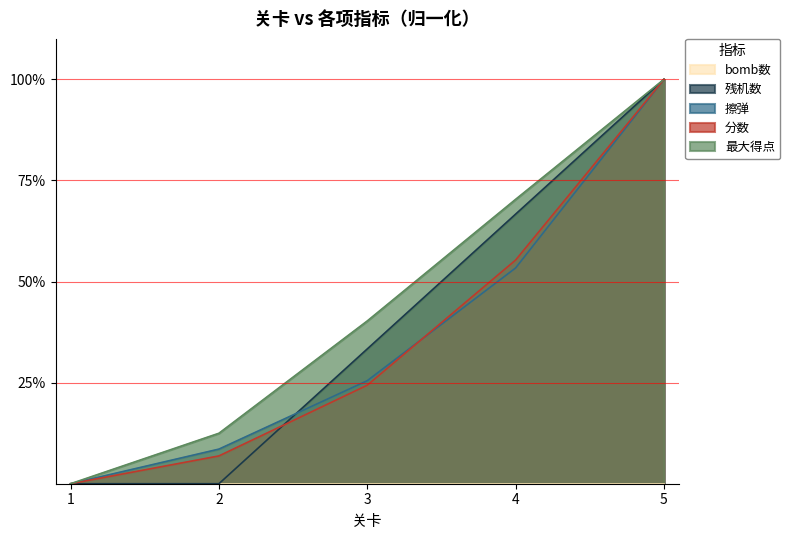

Reading right to left, transcribe all the data shown in this chart.

残机数: 100.0	66.7	33.3	0.0	0.0
擦弹: 100.0	53.4	25.5	8.6	0.0
分数: 100.0	55.3	24.4	6.9	0.0
最大得点: 100.0	70.3	40.3	12.5	0.0